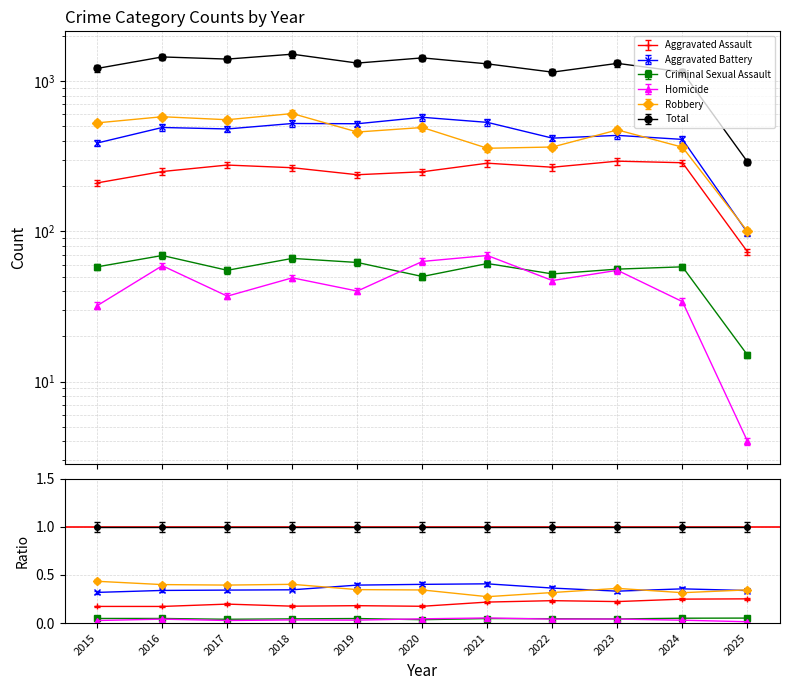

The Total series shows 1448 at 2016. True or false?

True